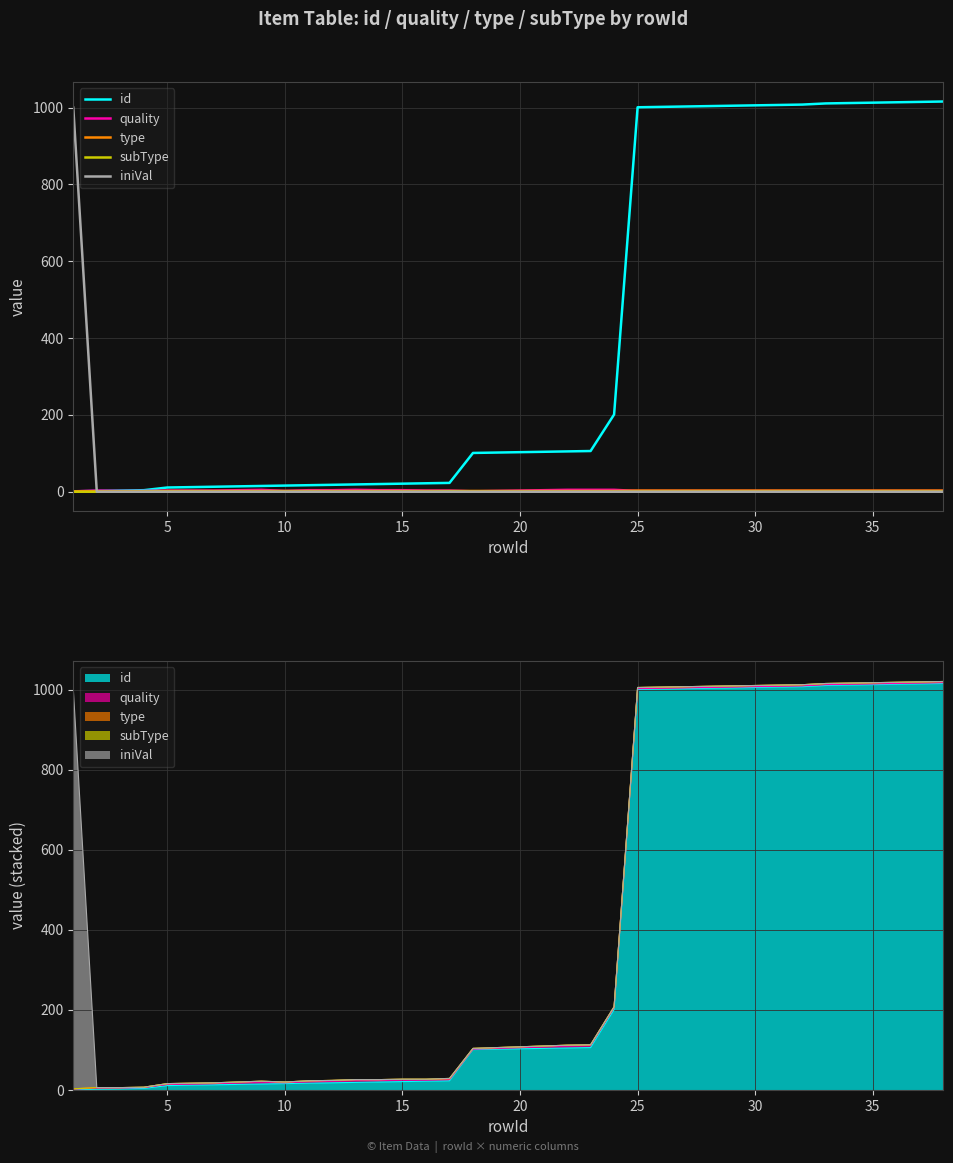

At how many categories does at least one series exceed 516?

15